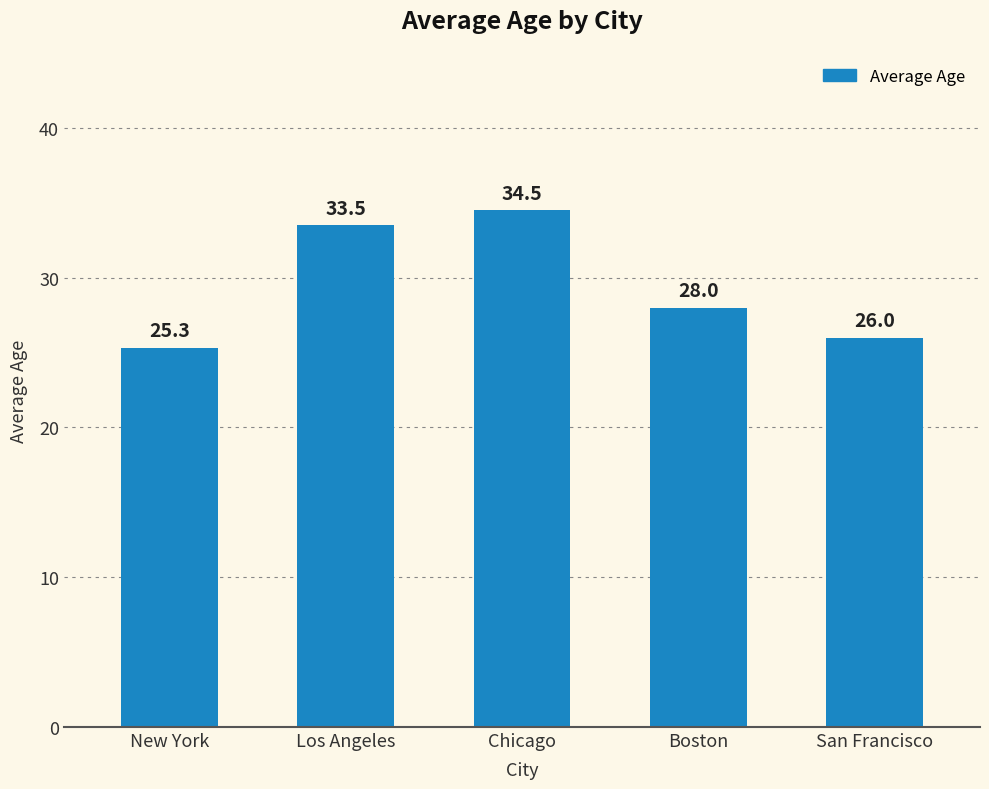

What is the label of the 4th bar from the right?

Los Angeles